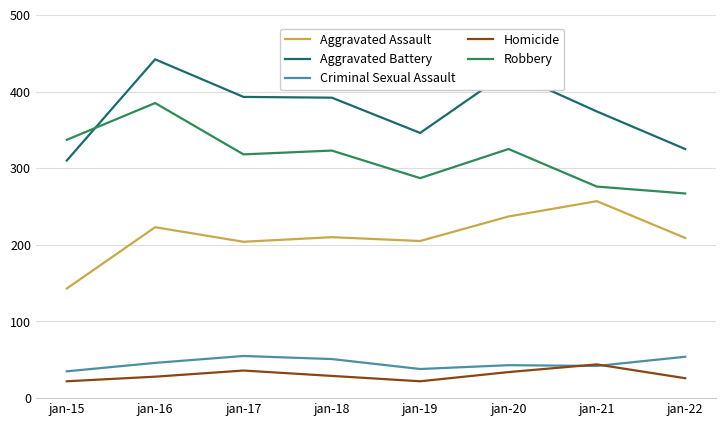

Where do Criminal Sexual Assault and Homicide first cross each other?

jan-20 and jan-21